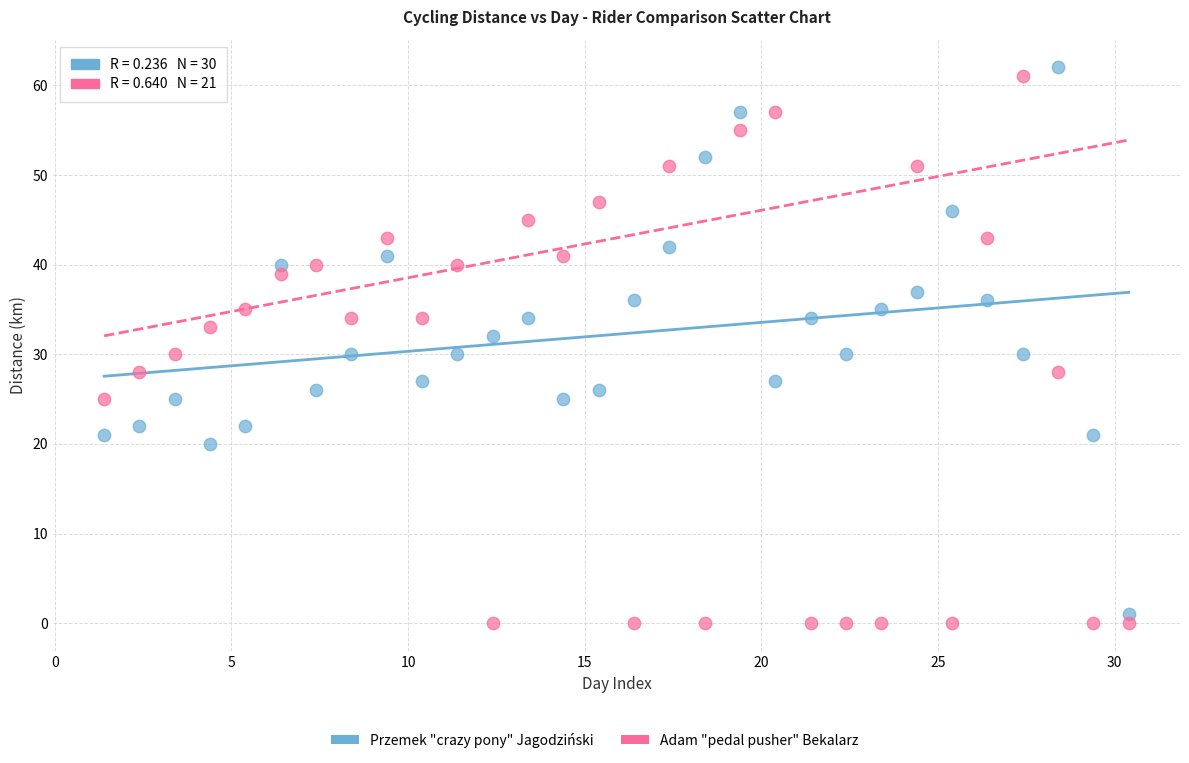

How many points are shown in the scatter plot?

60